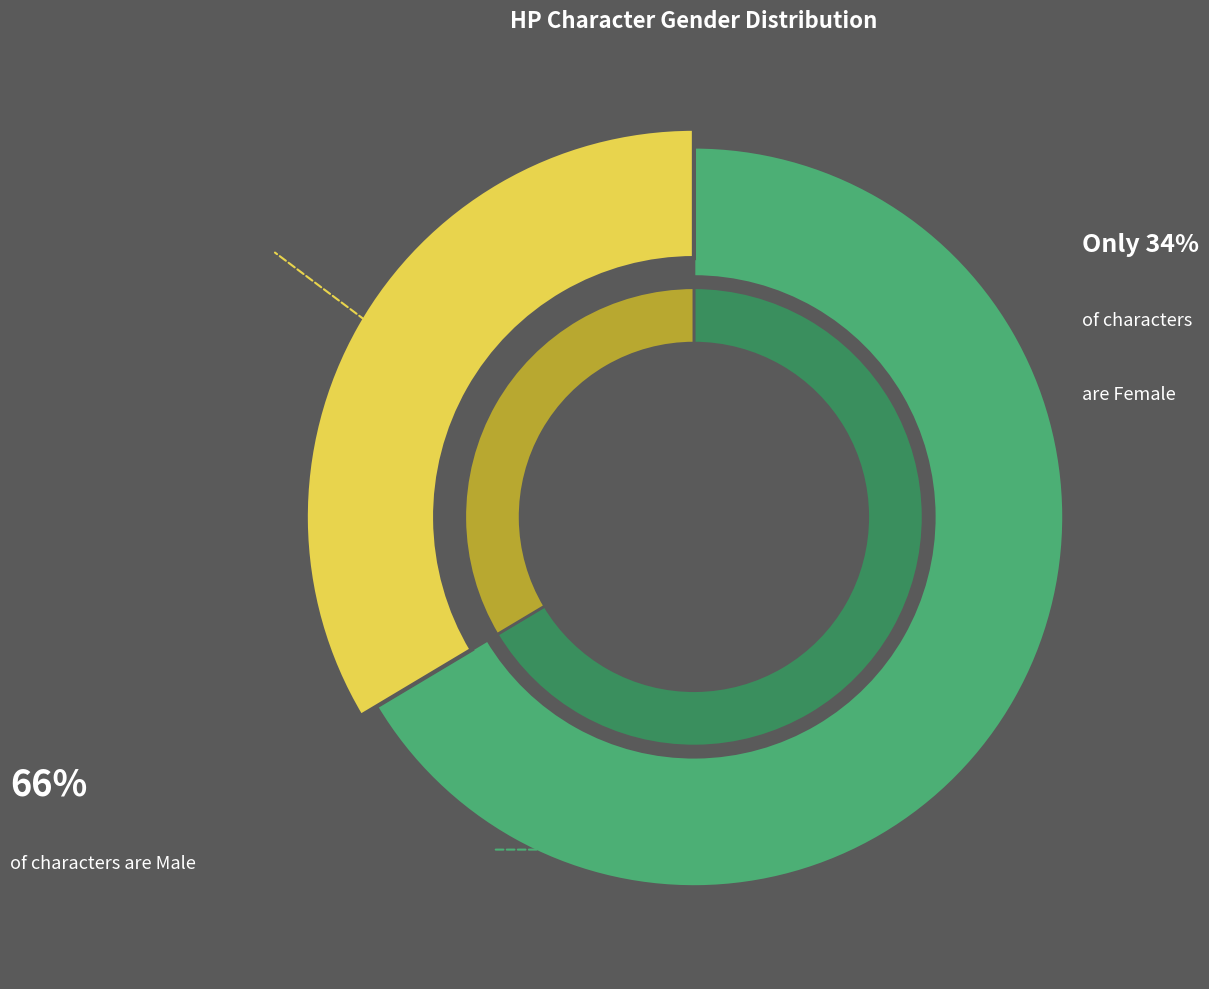

Count the number of slices in the pie.

2